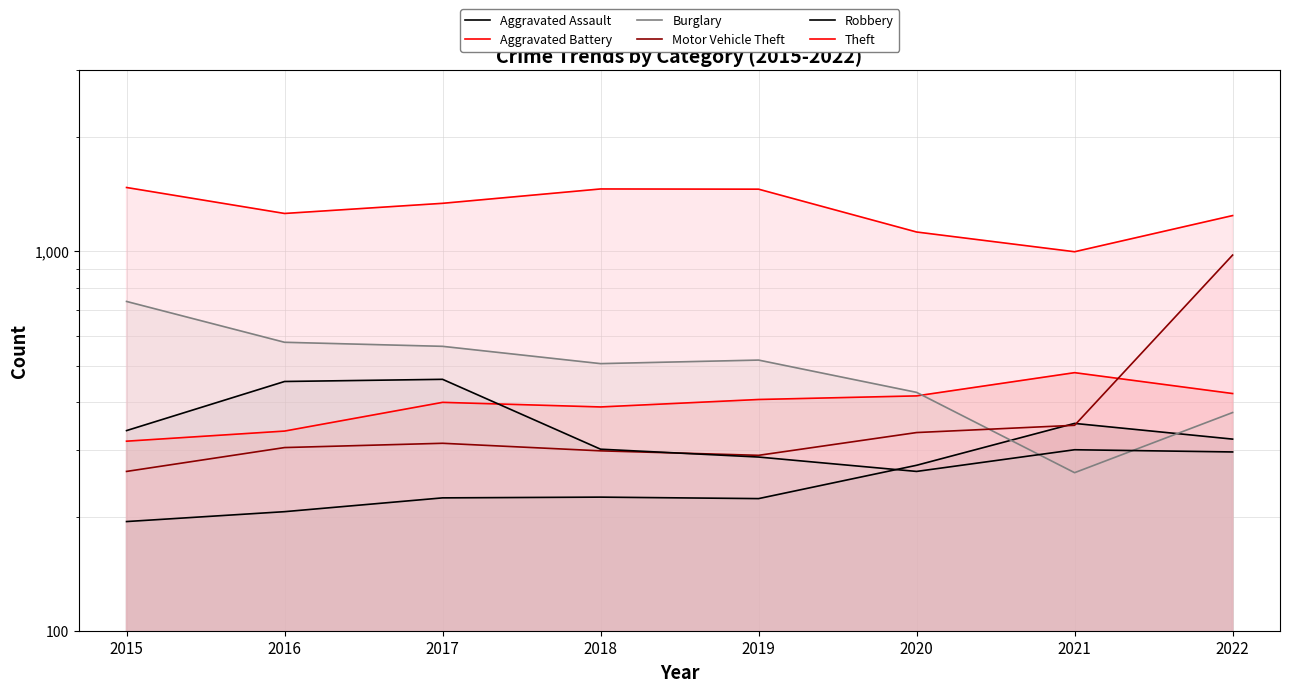

What are all the series names shown in the legend?

Aggravated Assault, Aggravated Battery, Burglary, Motor Vehicle Theft, Robbery, Theft